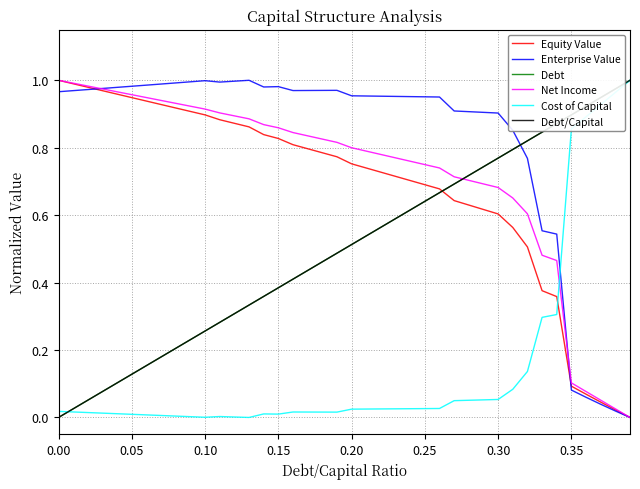

Is this an area chart (filled region under the line)?

No